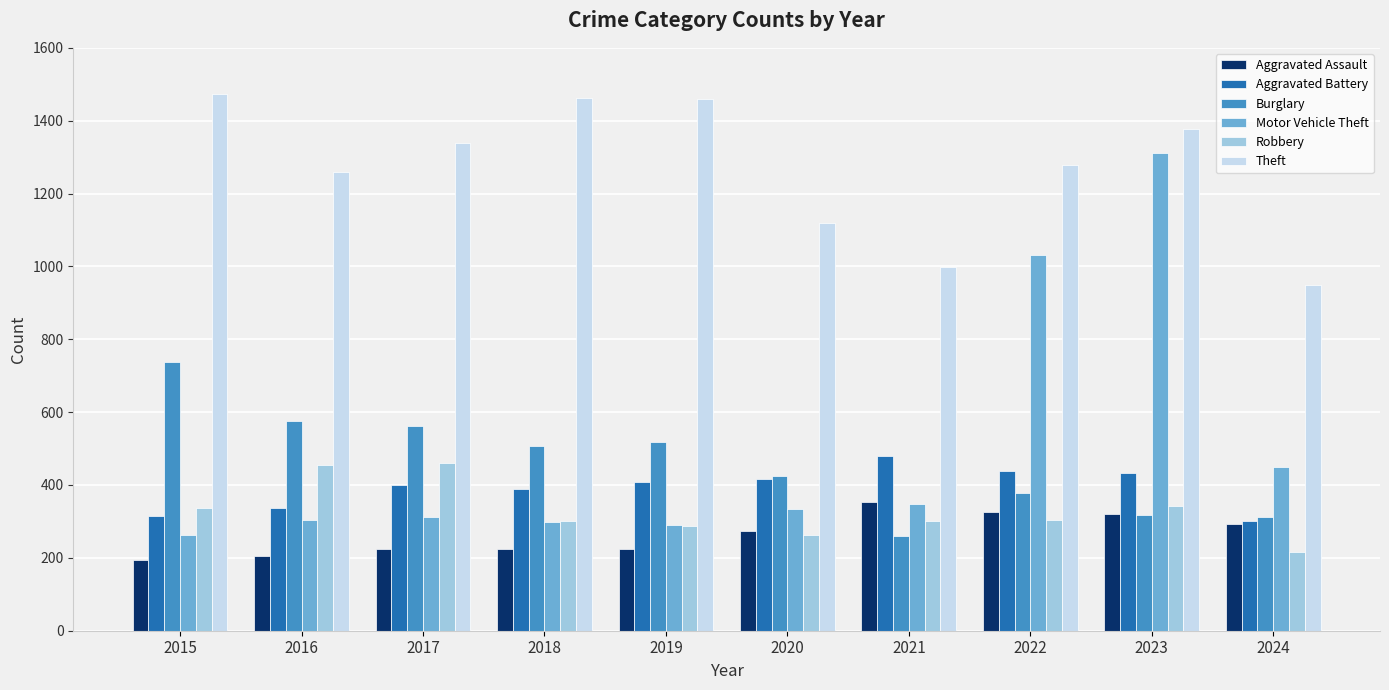

What is the sum of all Robbery values?

3264